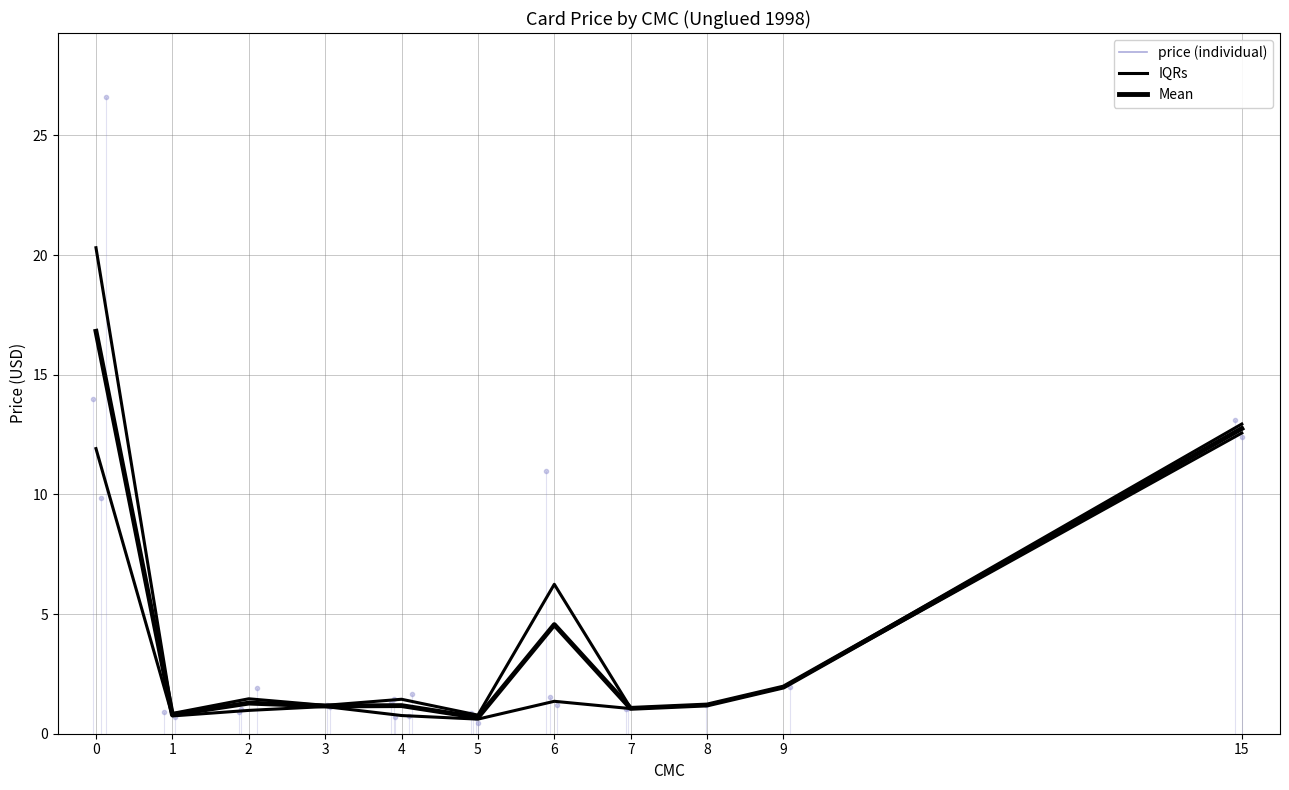

At how many categories does at least one series exceed 17?

1